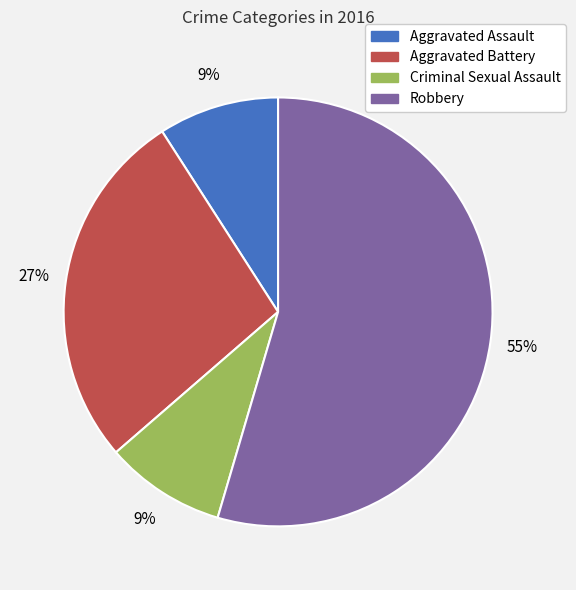

To the nearest percent, what portion does Aggravated Battery represent?

27%